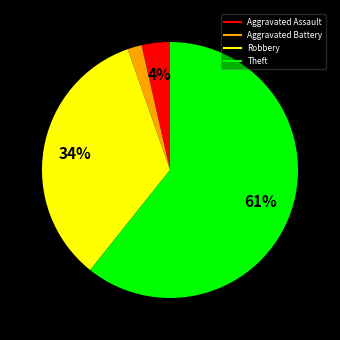

Do Aggravated Assault and Robbery together represent more than half of the pie?

No